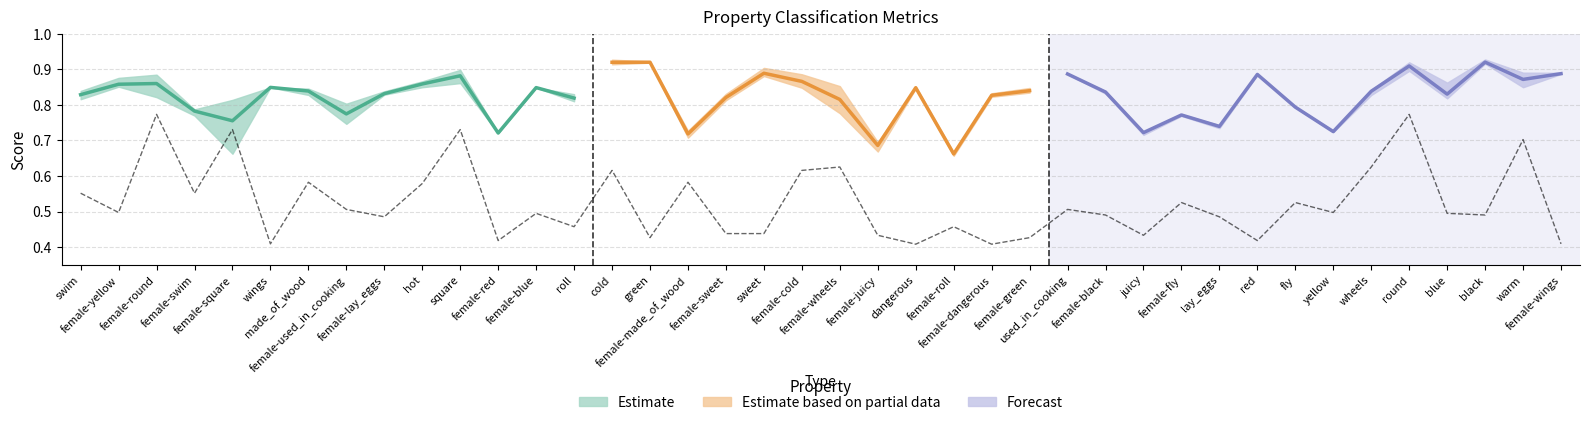

Between dangerous and female-dangerous, which is larger?

dangerous